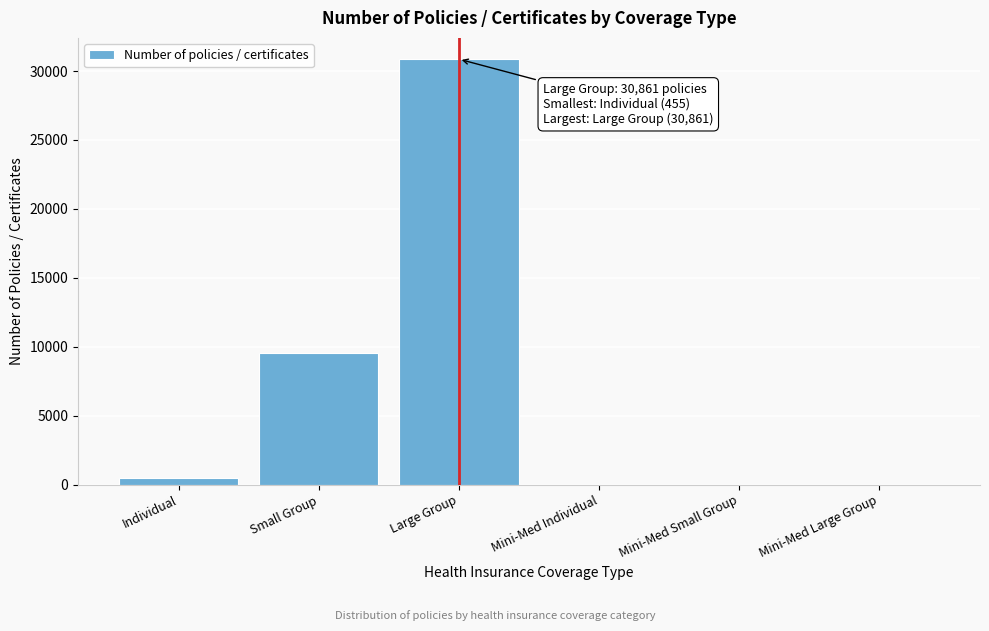

Reading left to right, extract all data points from this chart.

Individual=455	Small Group=9512	Large Group=30861	Mini-Med Individual=0	Mini-Med Small Group=0	Mini-Med Large Group=0